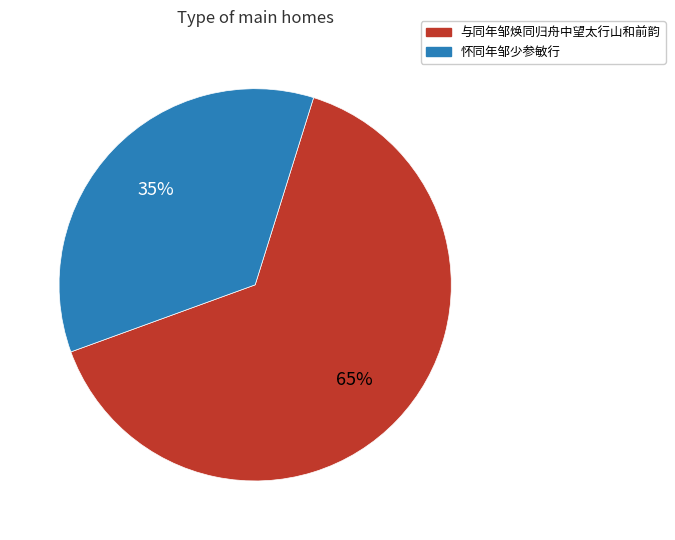

To the nearest percent, what percentage of the pie is 怀同年邹少参敏行?

35%